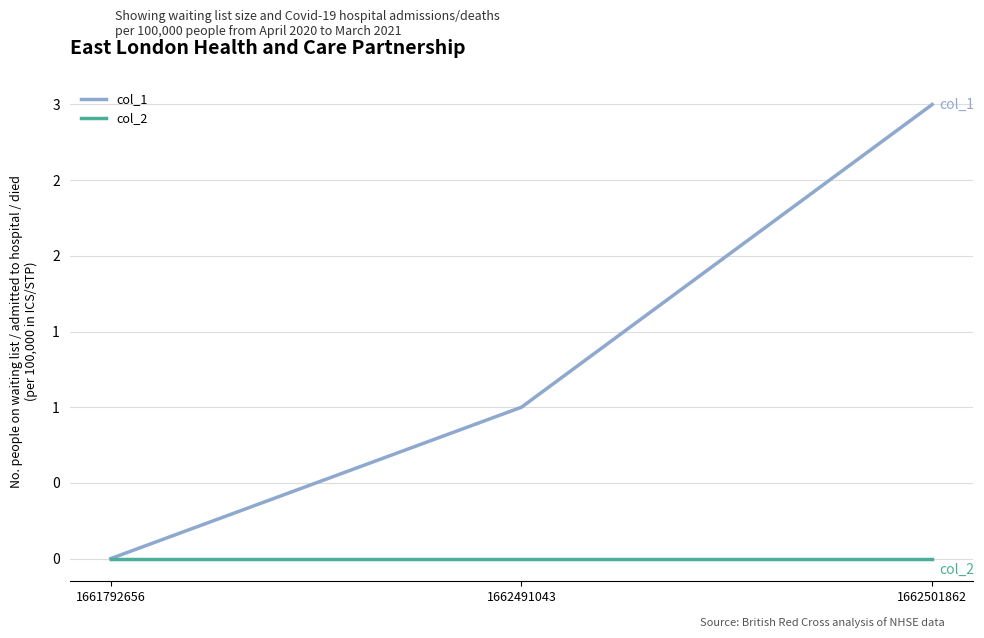

Does the chart display data point markers on the line(s)?

No